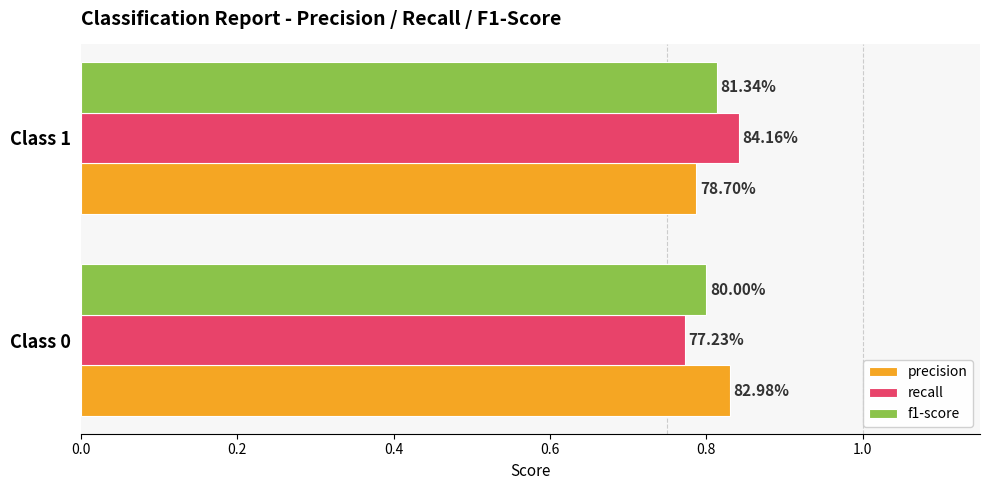

What is the sum of all f1-score values?

1.6